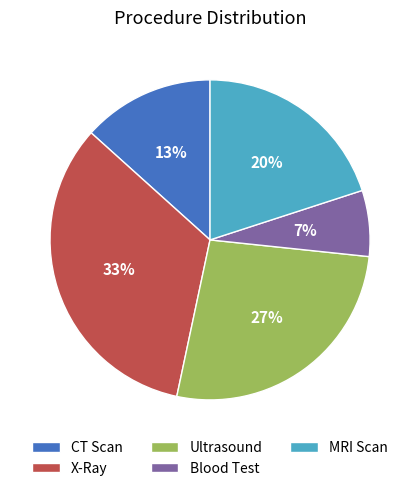

What is the ratio of the value at CT Scan to the value at X-Ray?

0.4